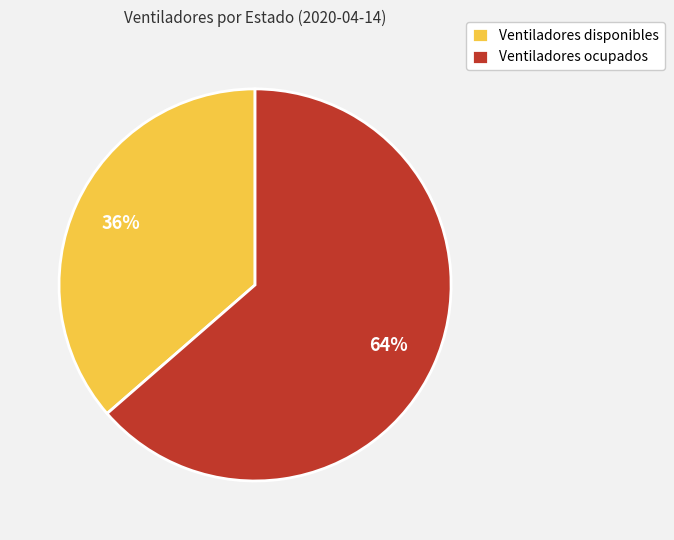

To the nearest percent, what is the combined percentage of Ventiladores ocupados and Ventiladores disponibles?

100%